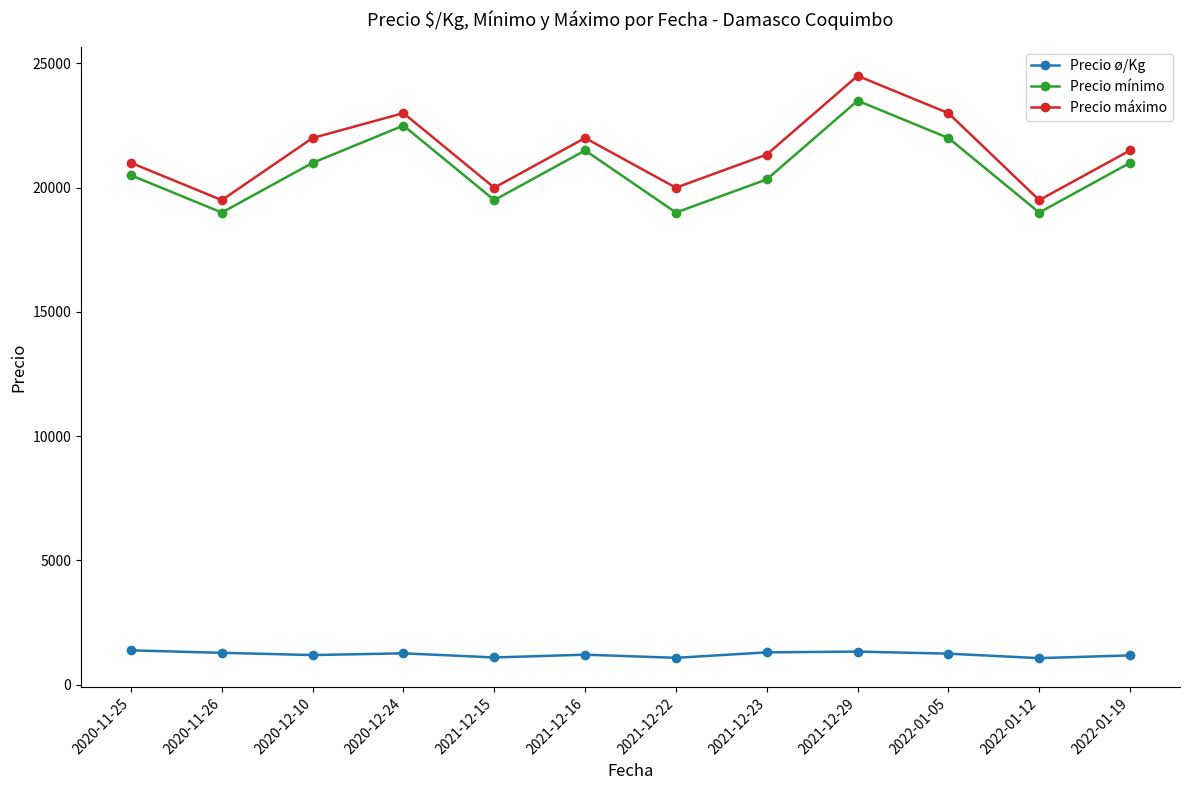

Is the value of Precio máximo at 2022-01-19 greater than the value of Precio ø/Kg at 2020-12-24?

Yes